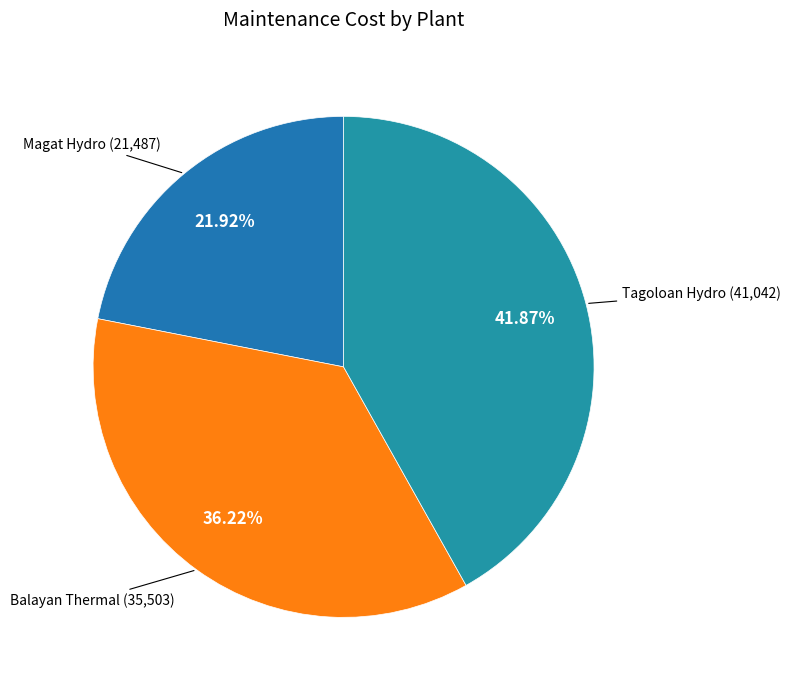

The Magat Hydro slice represents 22% of the pie. True or false?

True